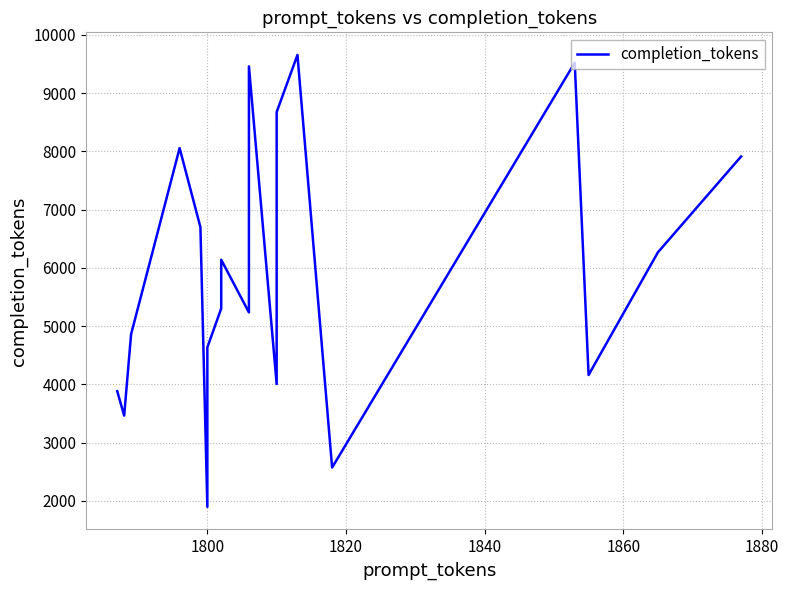

Reading right to left, extract all data points from this chart.

7910	6265	4160	9520	2571	9654	8673	4004	9458	5234	6138	5301	4633	1896	6697	8055	4860	3462	3882